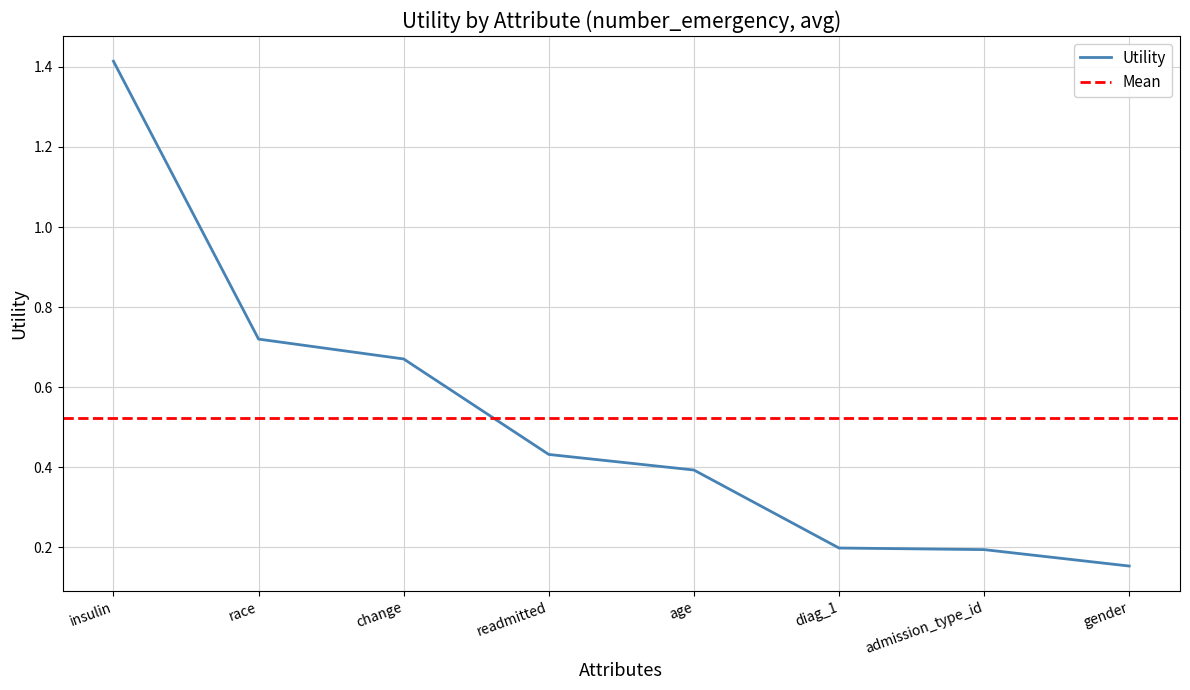

What is the approximate value at admission_type_id?

0.2